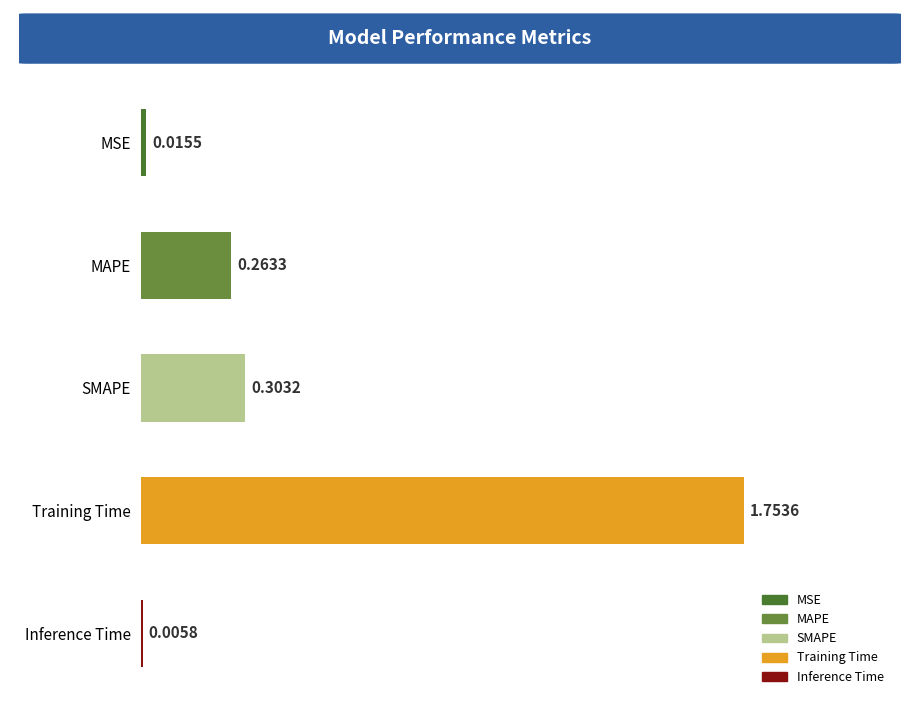

Count the number of categories in the chart.

5